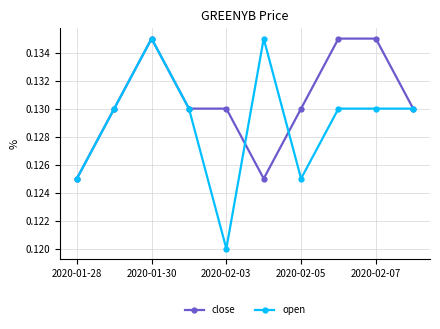

True or false: close has more than 0 interior local peaks.

True